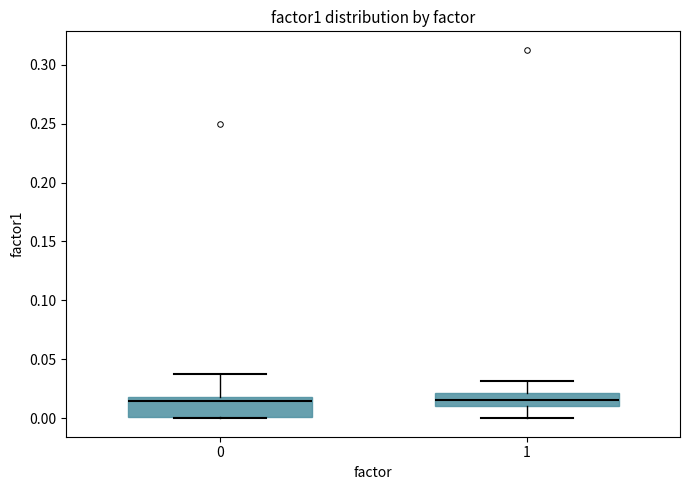

Reading left to right, transcribe this box plot: for each box, give where its median line is, the range the box spans, and where its two whiskers end, as read against the y-axis. The values are not printed on the chart, so give them approximately, as read against the axis.

0: median 0.015, box 0.000 to 0.020, whiskers 0.000 to 0.040
1: median 0.015, box 0.010 to 0.020, whiskers 0.000 to 0.030